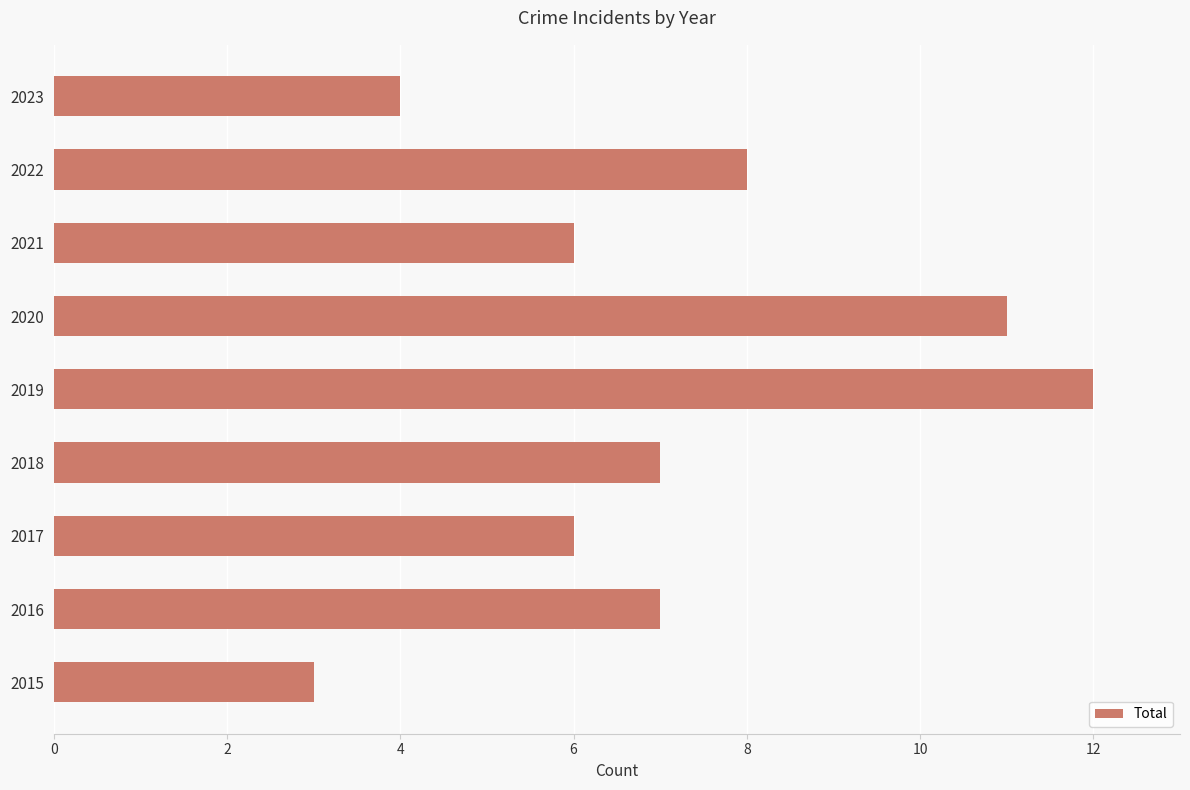

True or false: the data shows 4 at 2023.

True